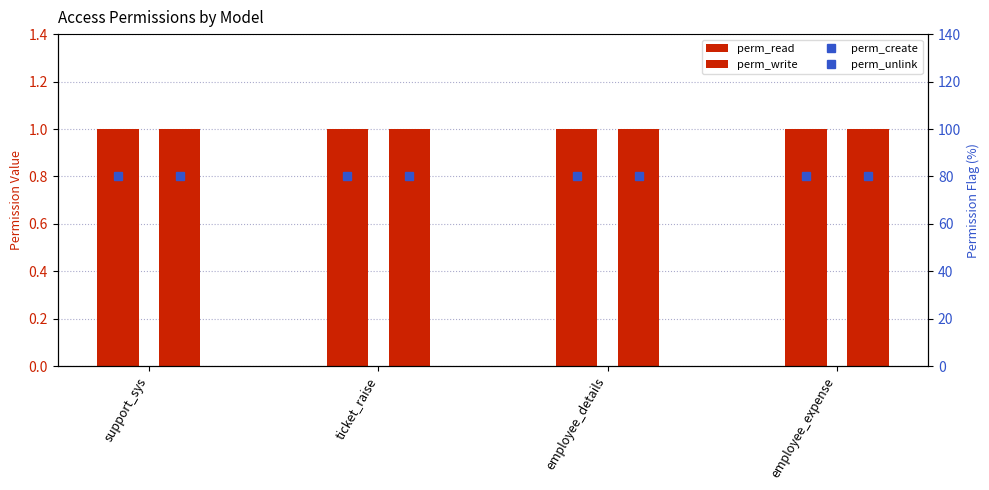

Rank the series at employee_details from highest to lowest value.

perm_create, perm_unlink, perm_read, perm_write